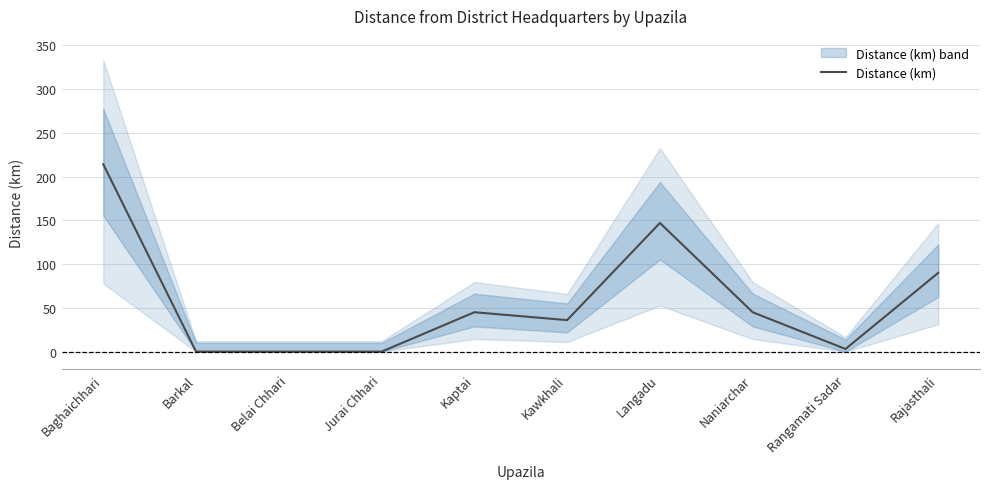

Rank the categories by value from lowest to highest.

Barkal, Belai Chhari, Jurai Chhari, Rangamati Sadar, Kawkhali, Kaptai, Naniarchar, Rajasthali, Langadu, Baghaichhari